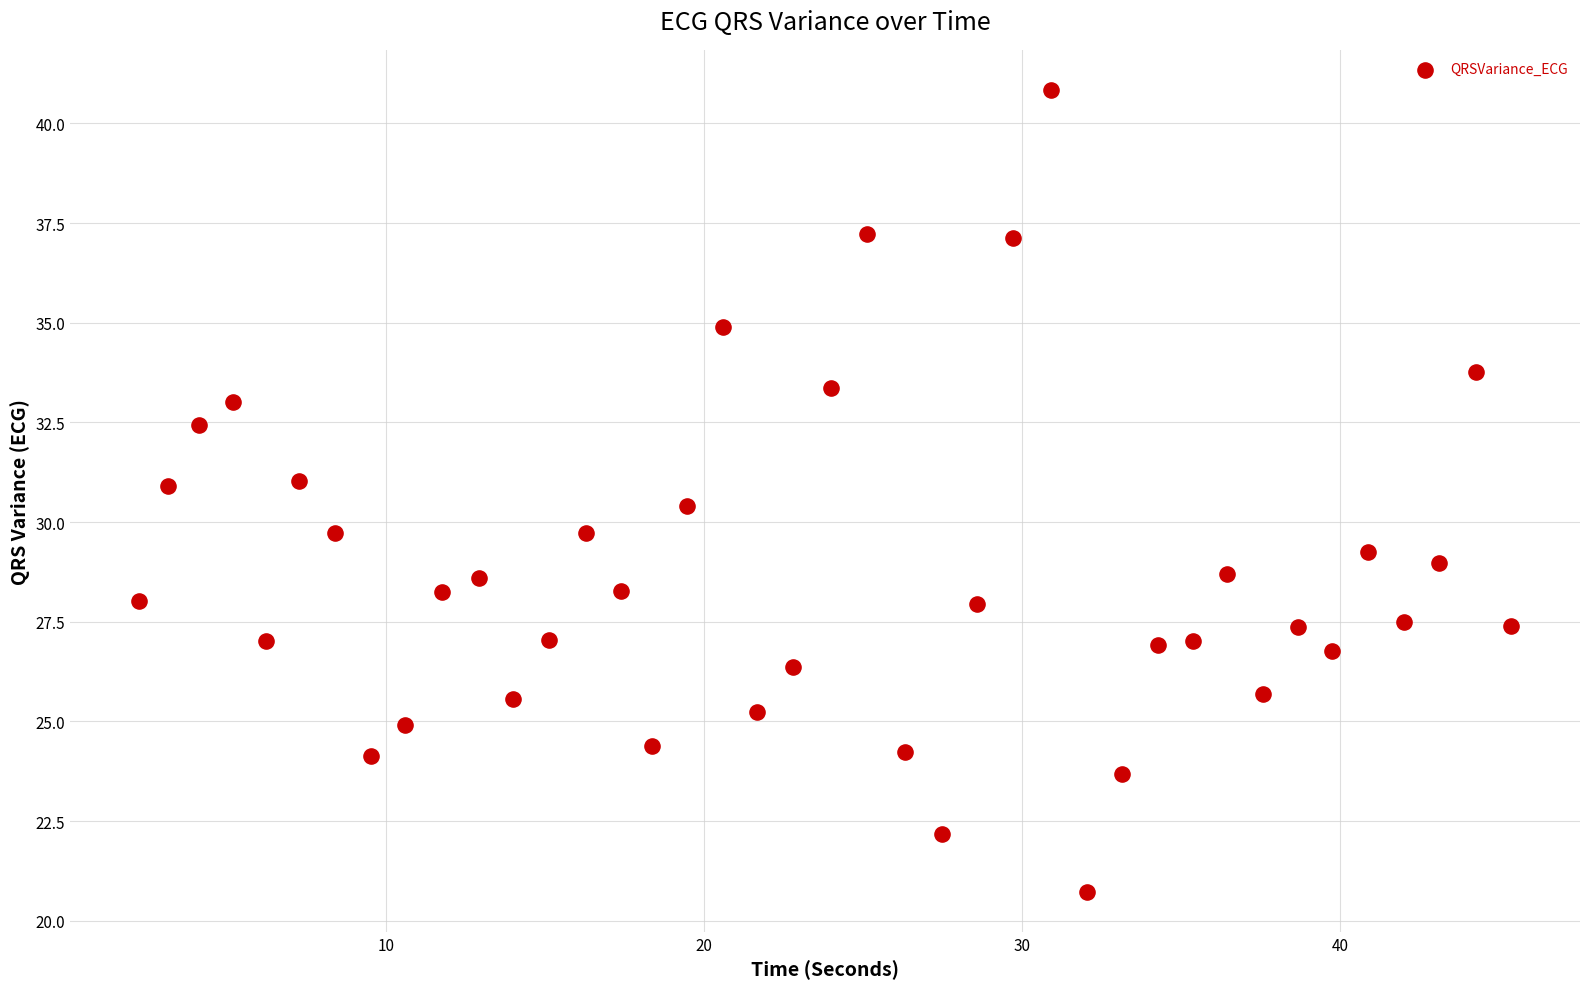

What is the range of Y values (max minus min)?

20.1